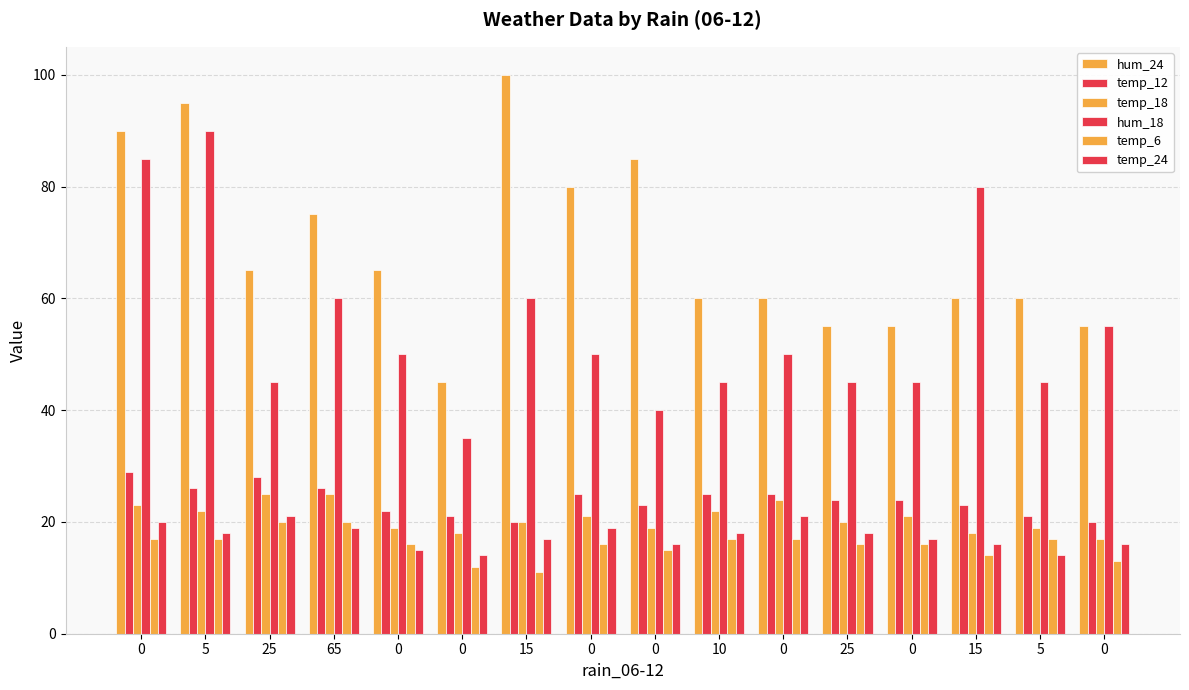

What is the difference between the highest and lowest values at 15?

89